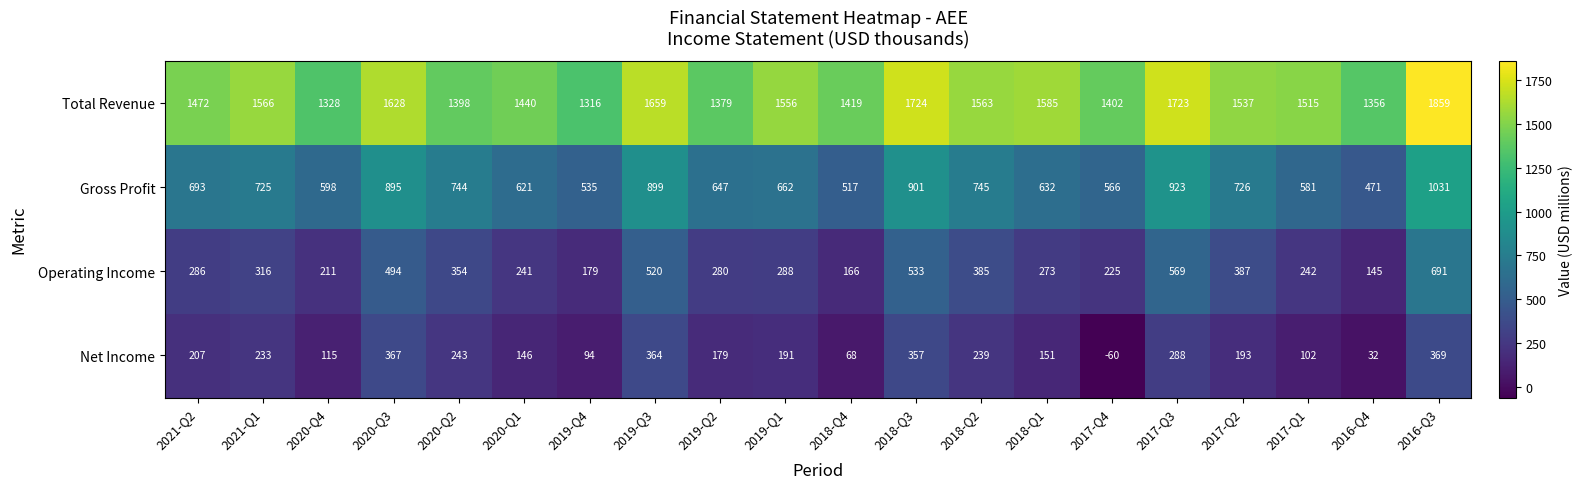

What is the sum of the Operating Income values at 2020-Q2 and 2016-Q4?

499